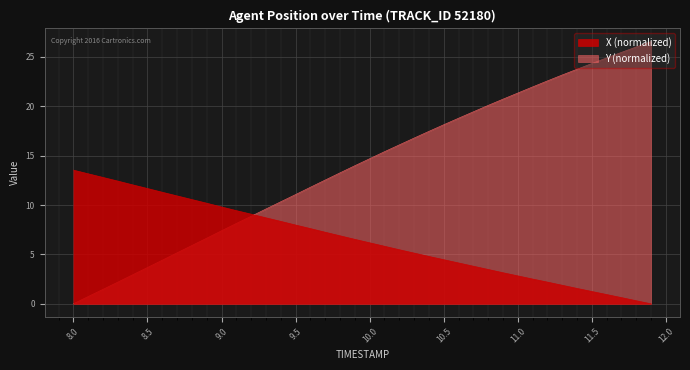

List the series in order of their peak value, lowest first.

X (normalized), Y (normalized)